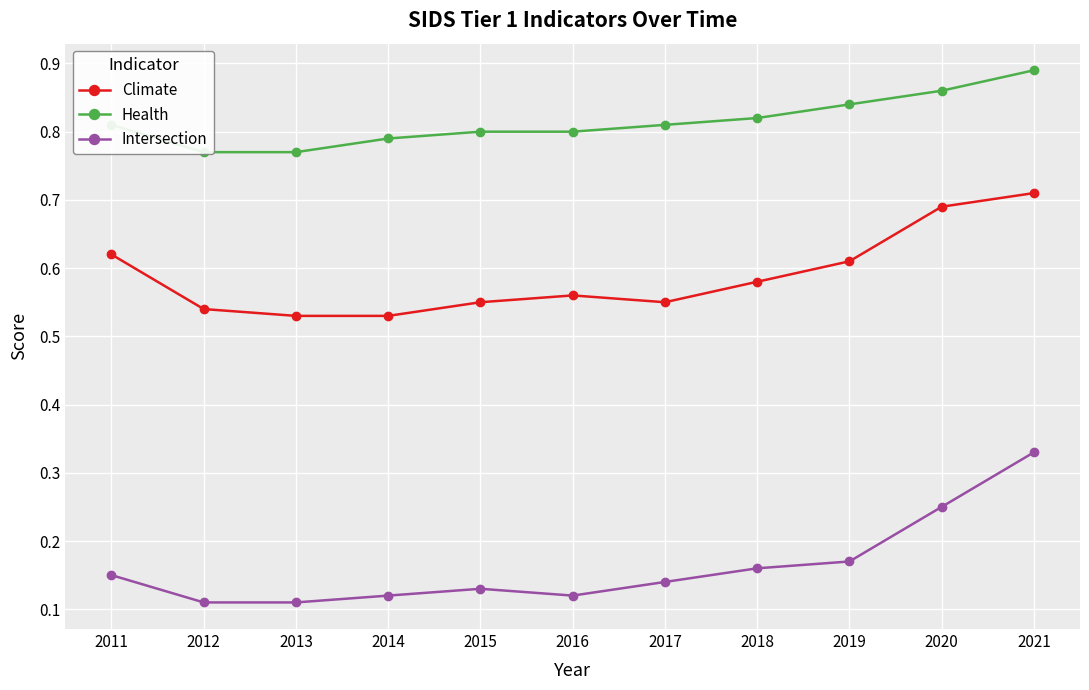

Rank the series by their maximum value, from lowest to highest.

Intersection, Climate, Health